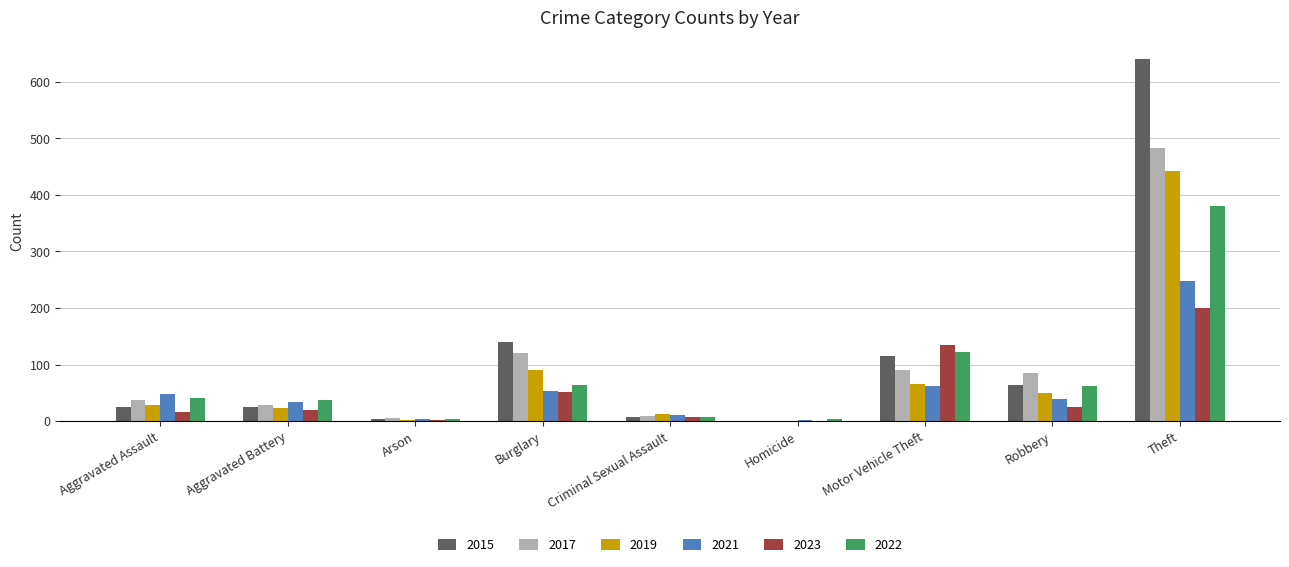

Are the bars grouped side by side (vs. stacked)?

Yes